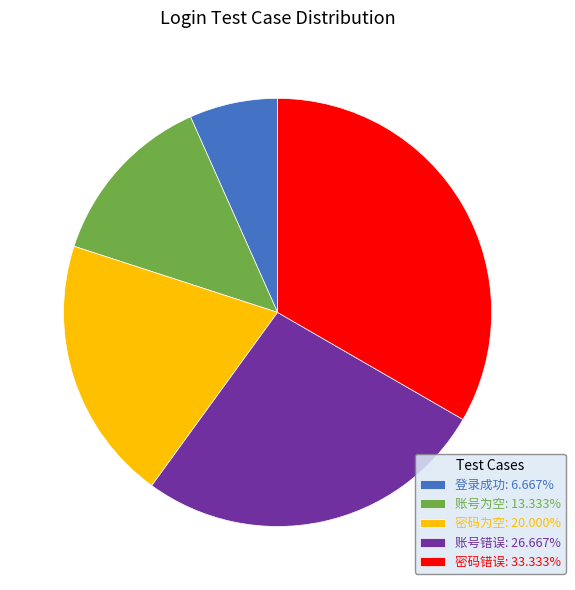

Is it true that 密码为空 is 20% of the pie?

True